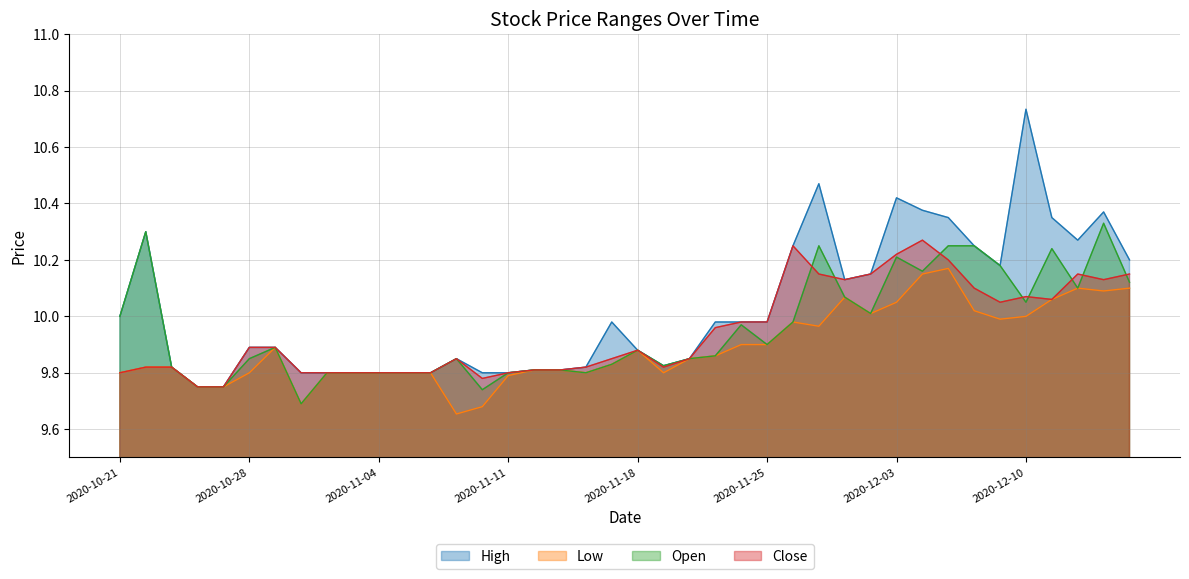

True or false: Low and Open cross at least once.

False